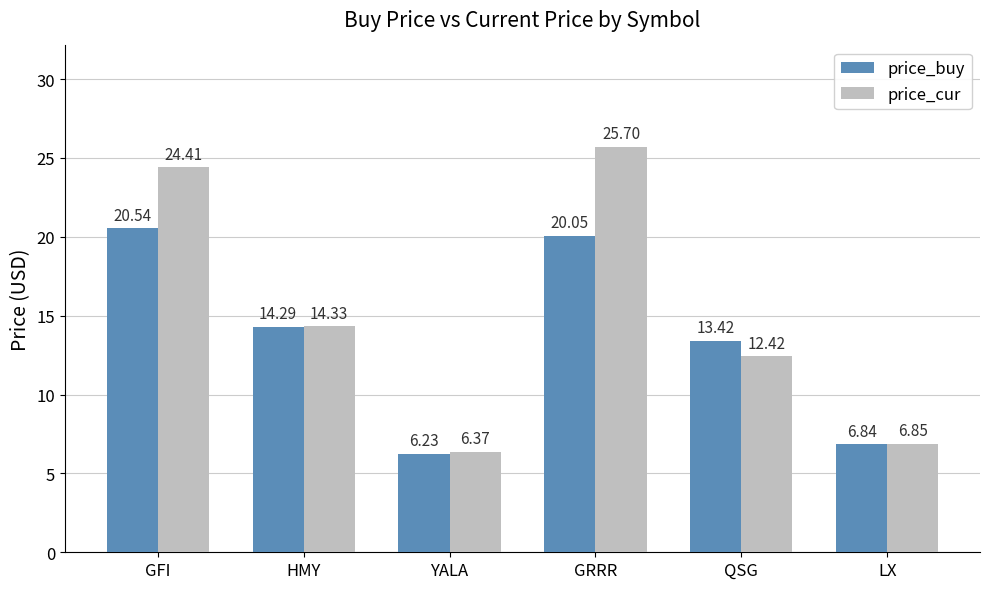

The price_cur series shows 6.4 at YALA. True or false?

True